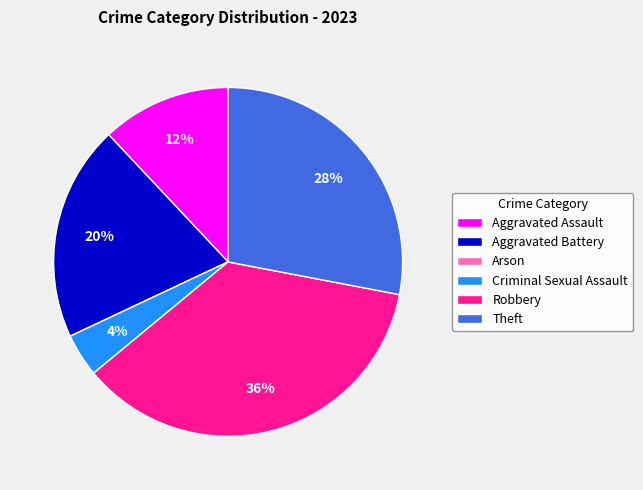

Does Aggravated Battery represent more than half of the total?

No